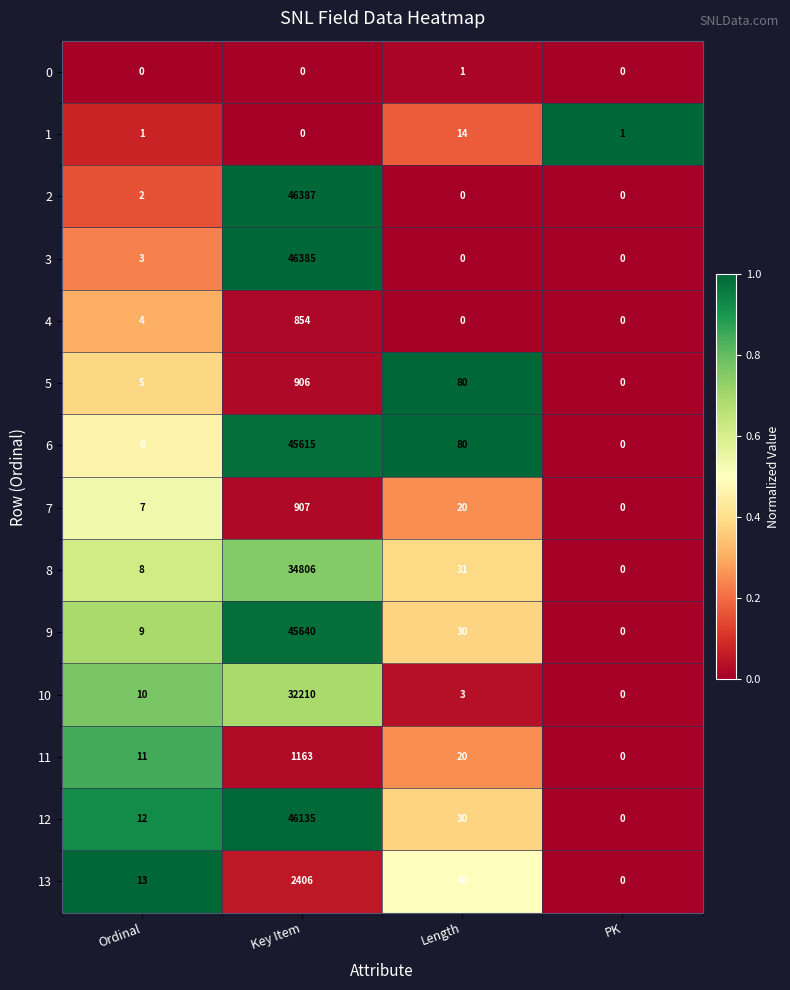

Which series has the largest total across all categories?

2